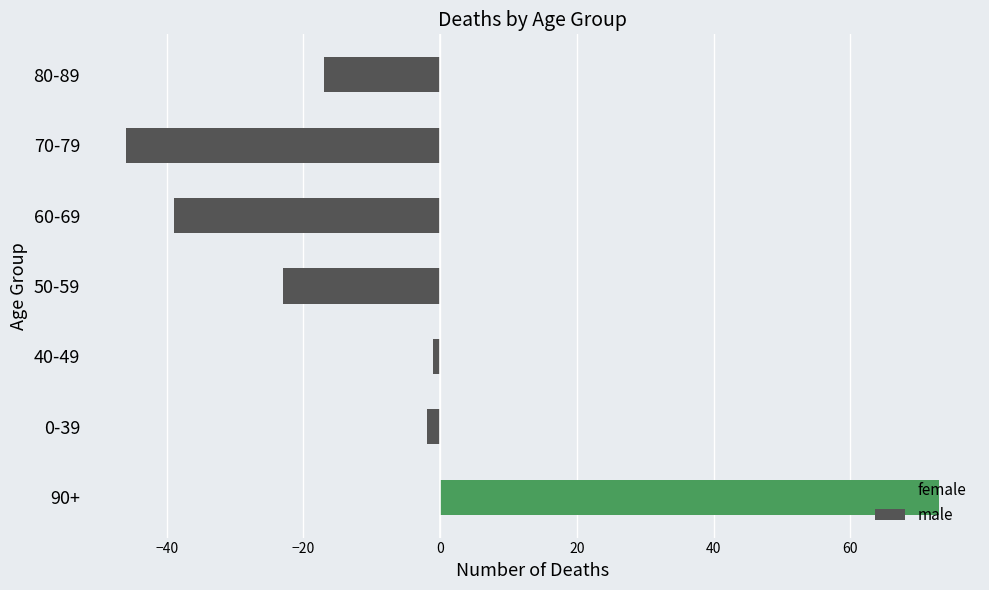

The value of male at 90+ is 0. True or false?

True